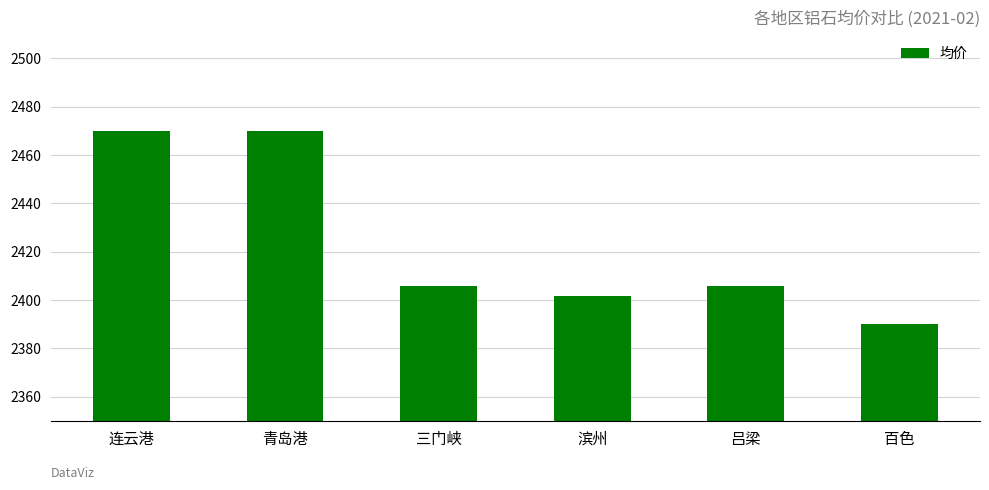

What is the sum of the values at 青岛港 and 吕梁?

4875.8